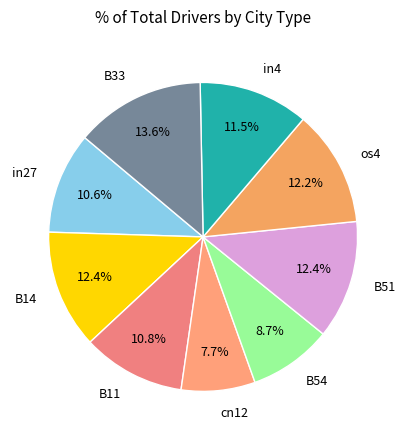

Which slice is the largest?

B33